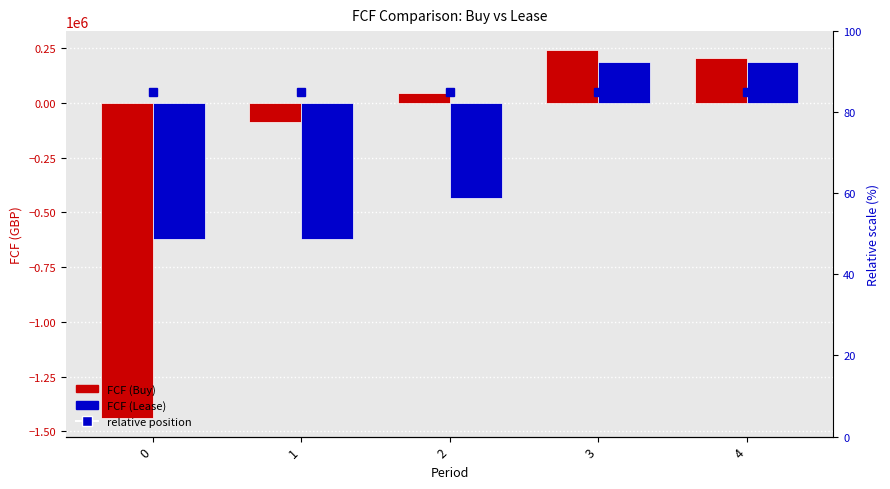

Rank the series by their average value, from lowest to highest.

FCF (Lease), FCF (Buy), relative position